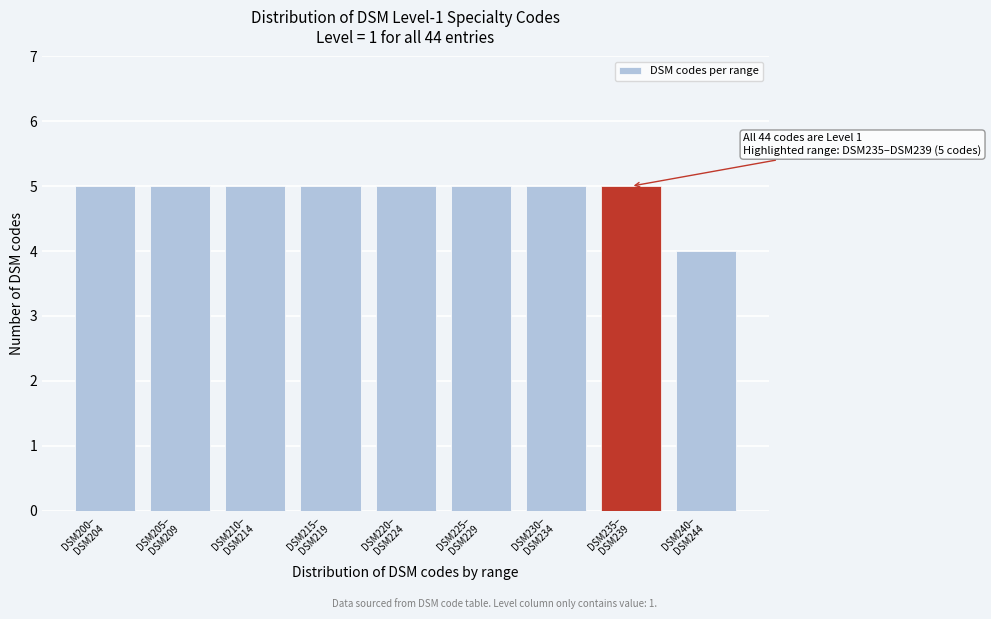

Reading left to right, transcribe all the data shown in this chart.

5	5	5	5	5	5	5	5	4